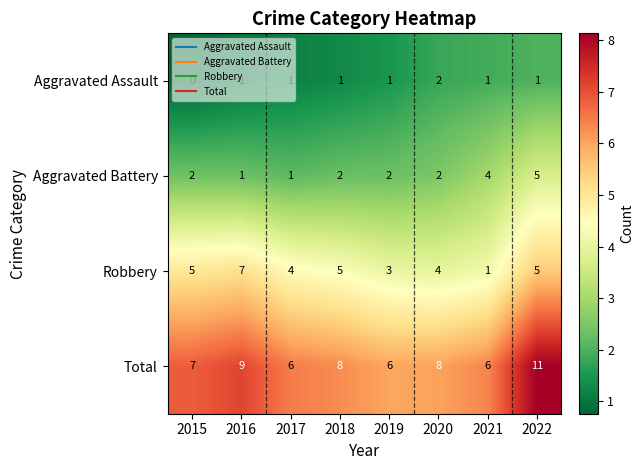

Rank the series at 2018 from lowest to highest value.

Aggravated Assault, Aggravated Battery, Robbery, Total